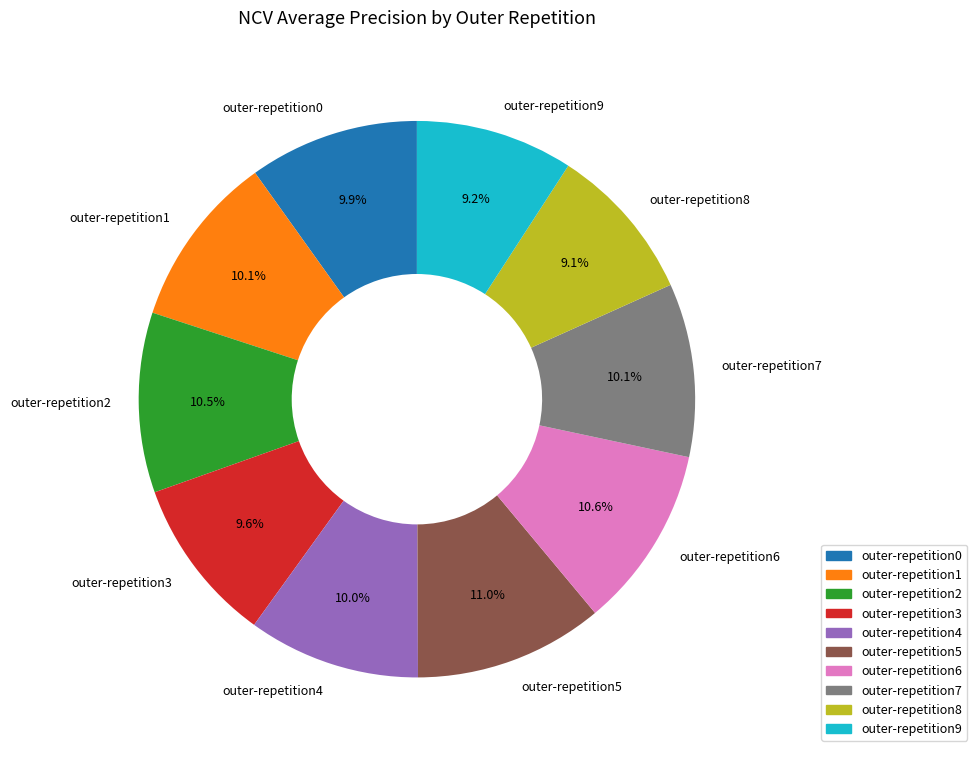

How many slices are in this pie chart?

10